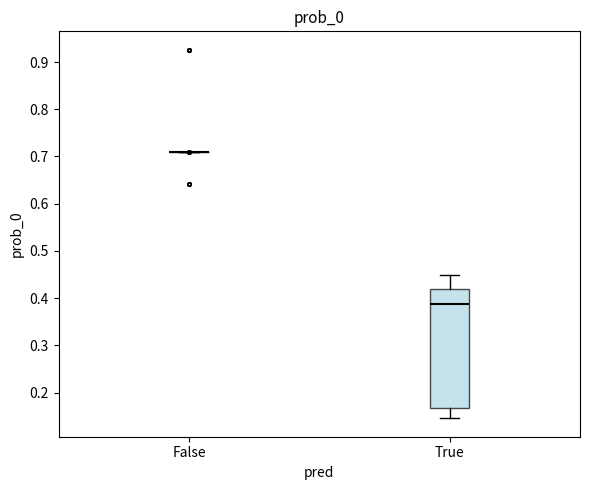

Reading left to right, transcribe this box plot: for each box, give where its median line is, the range the box spans, and where its two whiskers end, as read against the y-axis. The values are not printed on the chart, so give them approximately, as read against the axis.

False: box collapsed to a line at 0.71, whiskers 0.71 to 0.71
True: median 0.39, box 0.17 to 0.42, whiskers 0.15 to 0.45